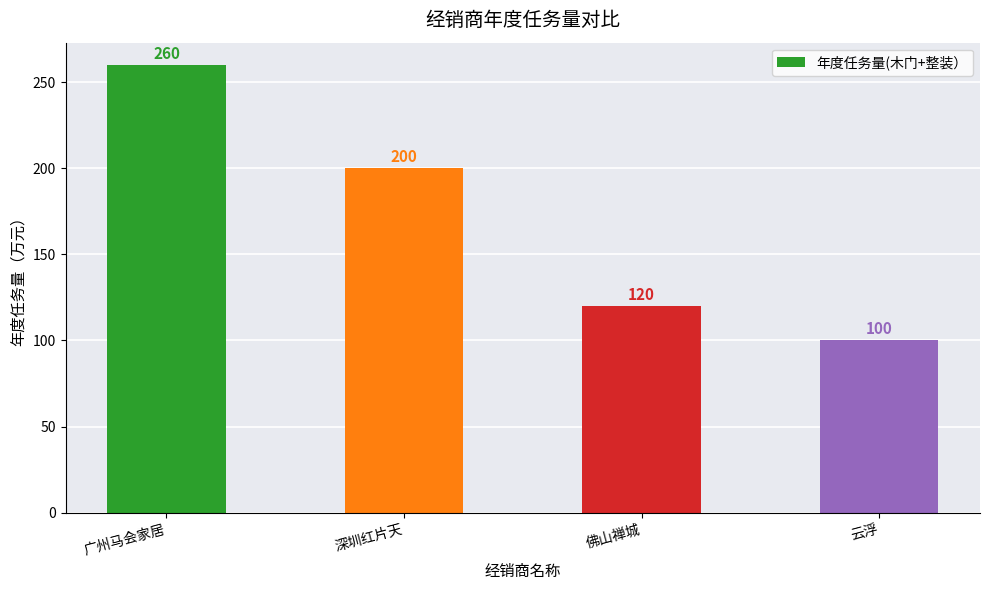

The chart shows a value of 100 at 云浮. True or false?

True